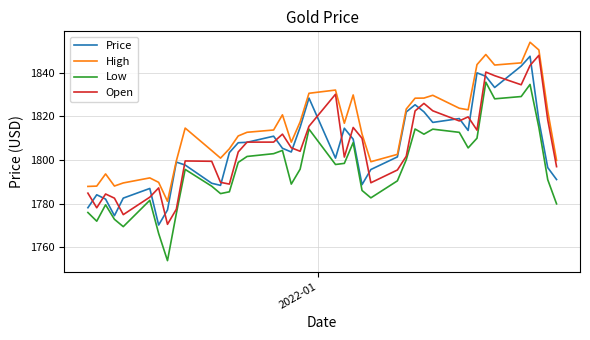

Which series has the largest range (max minus min)?

Low